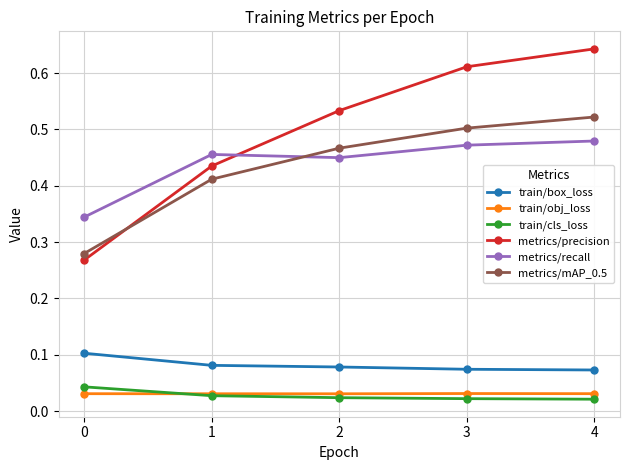

Between 3 and 4, which series saw the biggest shift?

metrics/precision